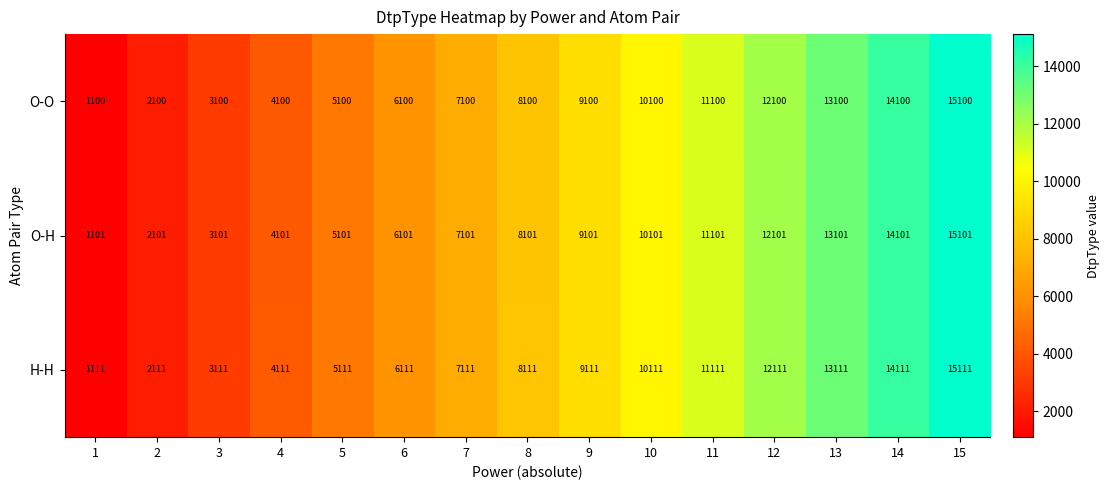

Rank the series at 10 from highest to lowest value.

H-H, O-H, O-O